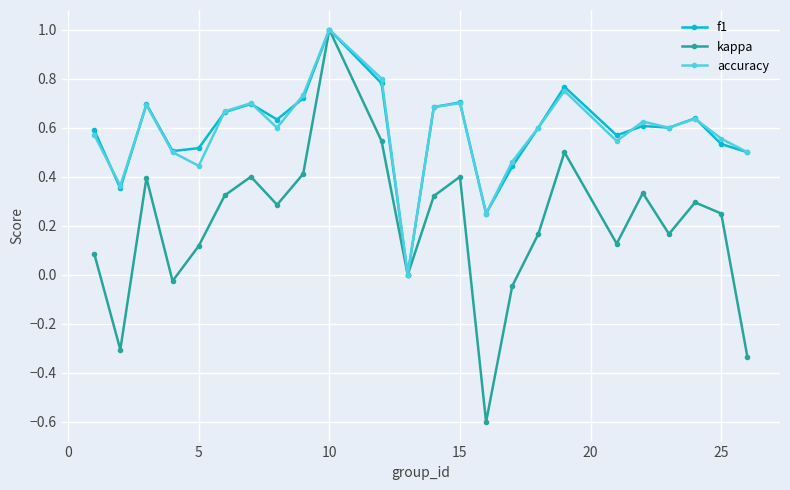

How many interior local peaks does the kappa series have?

7